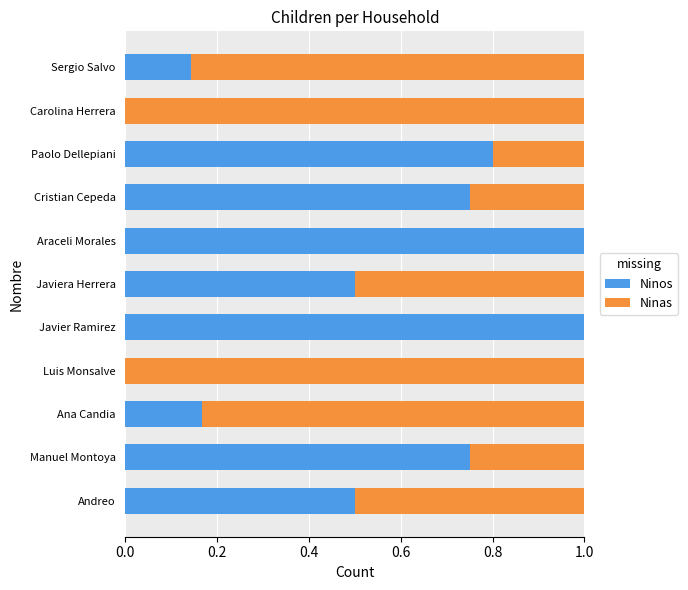

Is it true that Ninos equals 0.3 at Araceli Morales?

False